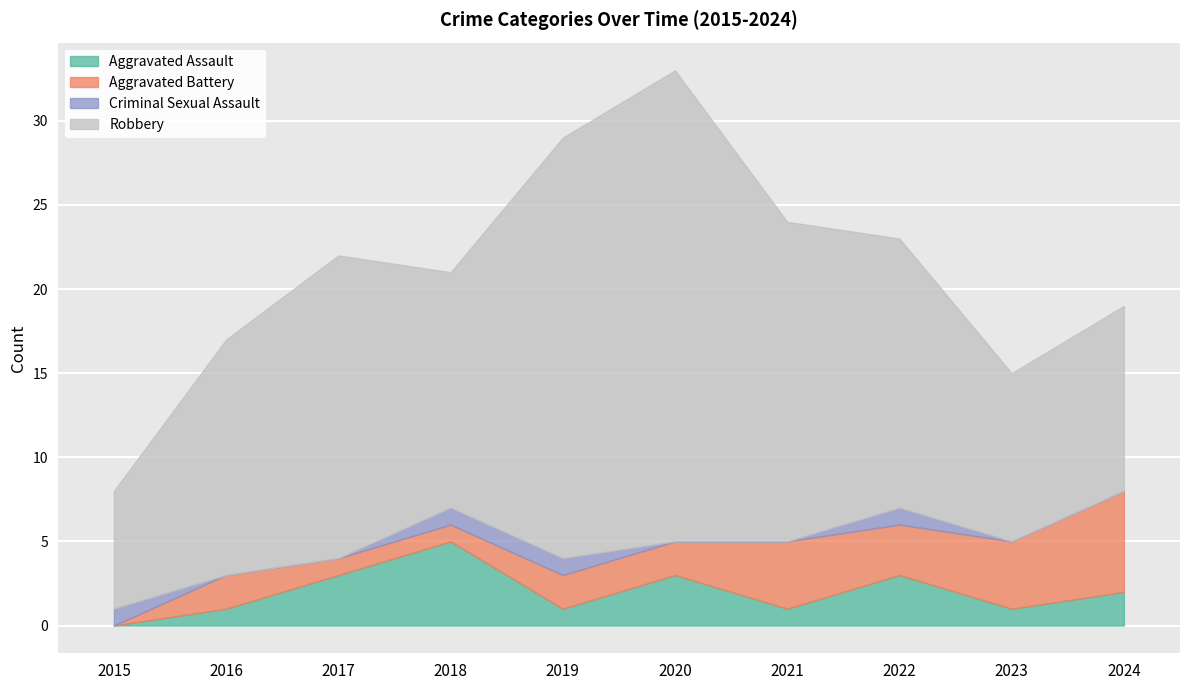

Where is Aggravated Battery nearest to the value 3?

2022